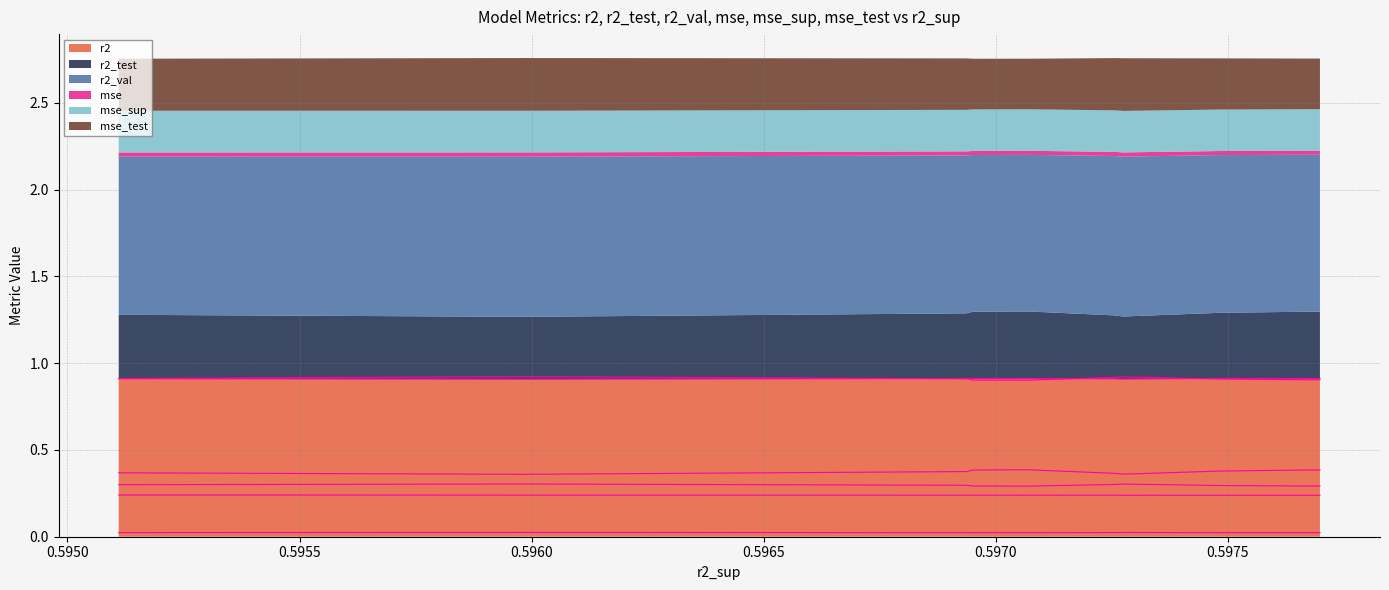

What is the lowest value of the r2 series?

0.9